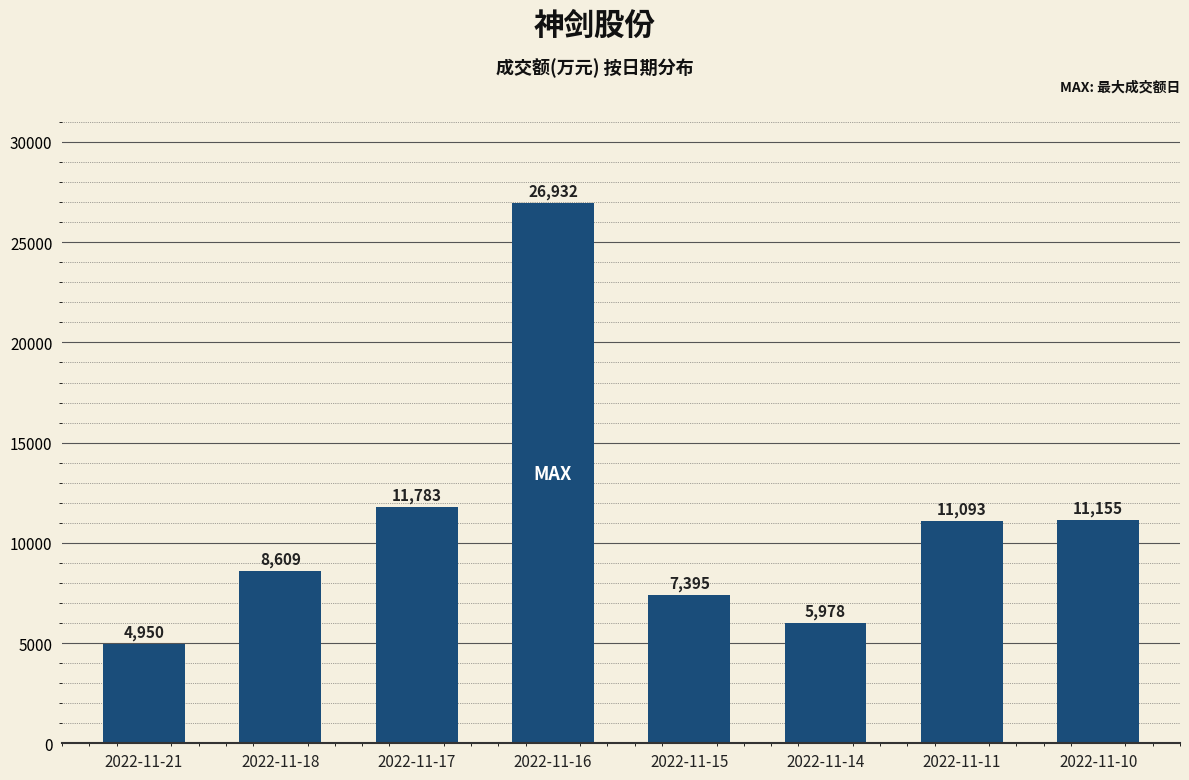

List the labels in order of value, smallest first.

2022-11-21, 2022-11-14, 2022-11-15, 2022-11-18, 2022-11-11, 2022-11-10, 2022-11-17, 2022-11-16